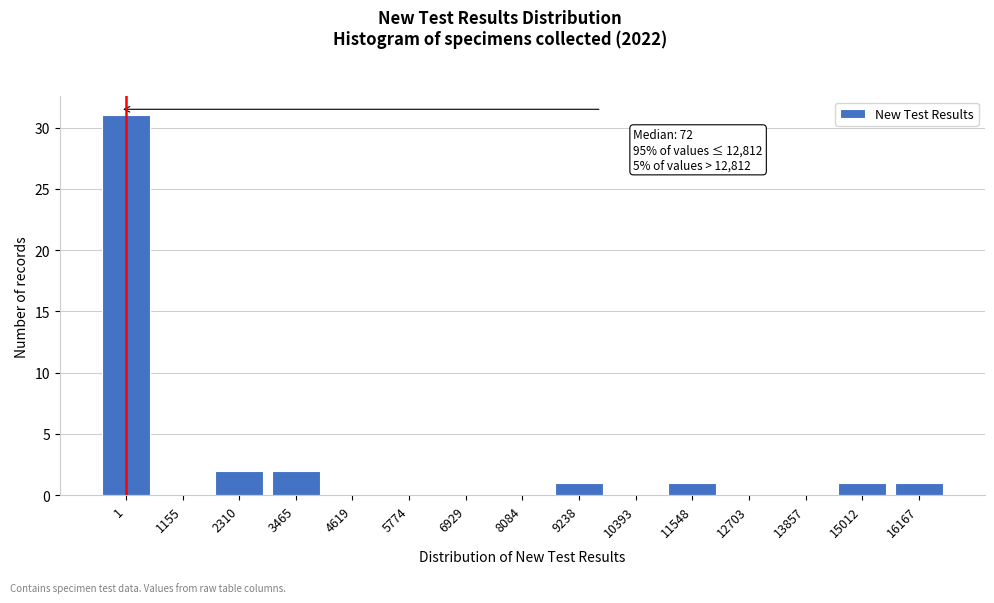

Reading left to right, list all the values displayed in this chart.

1=31	1155=0	2310=2	3465=2	4619=0	5774=0	6929=0	8084=0	9238=1	10393=0	11548=1	12703=0	13857=0	15012=1	16167=1